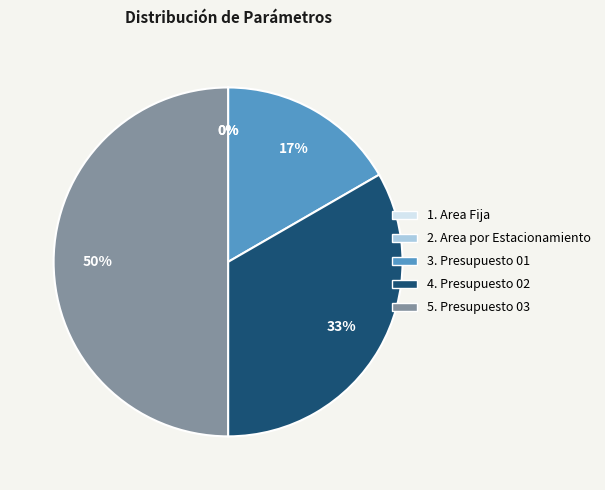

To the nearest percent, what is the difference between the largest and smallest slice percentages?

50%